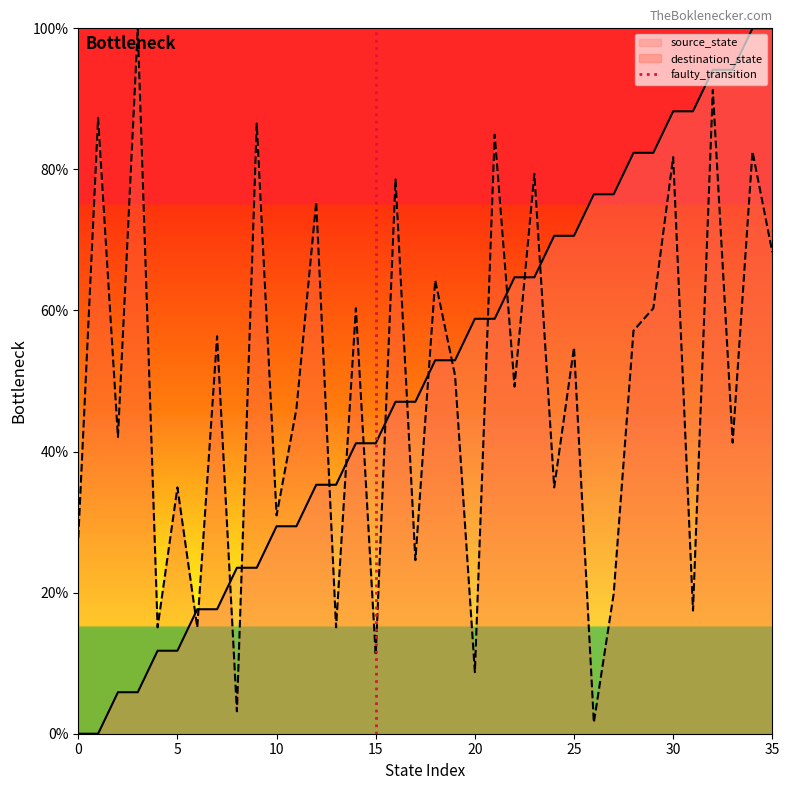

True or false: source_state has a value of 52.6 at 10.

False